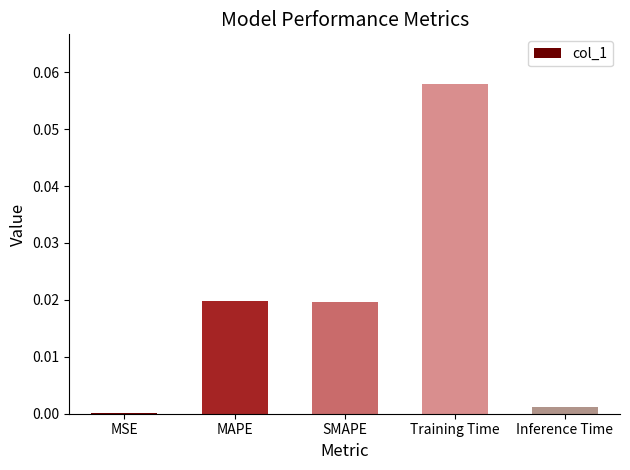

Are the bars horizontal?

No